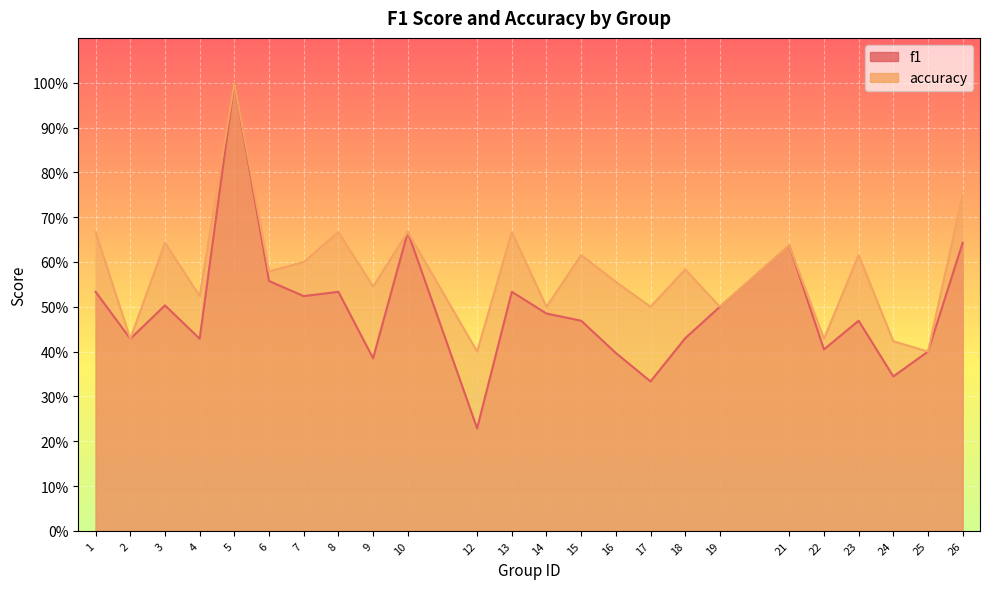

Rank the series at 7 from highest to lowest value.

accuracy, f1